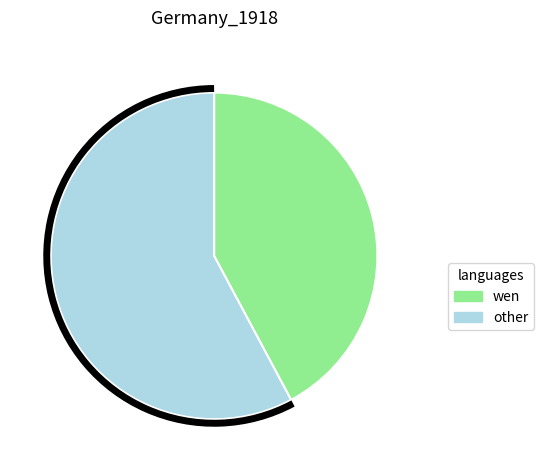

Is there a majority slice in this chart?

Yes